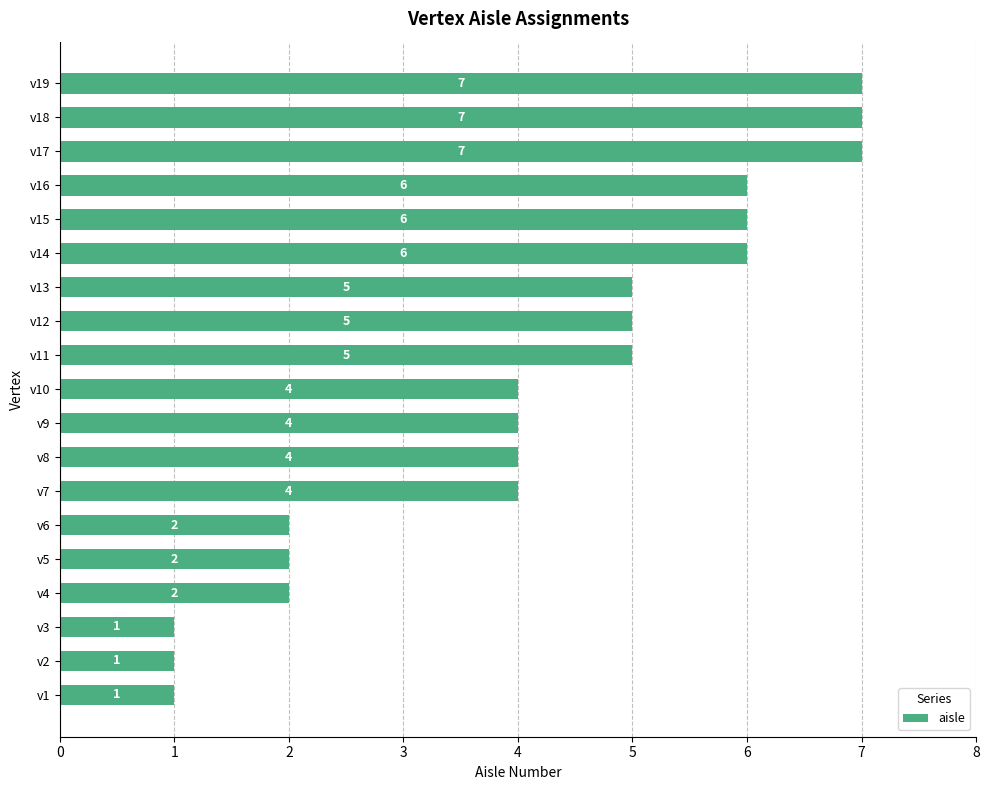

What is the approximate value at v10?

4